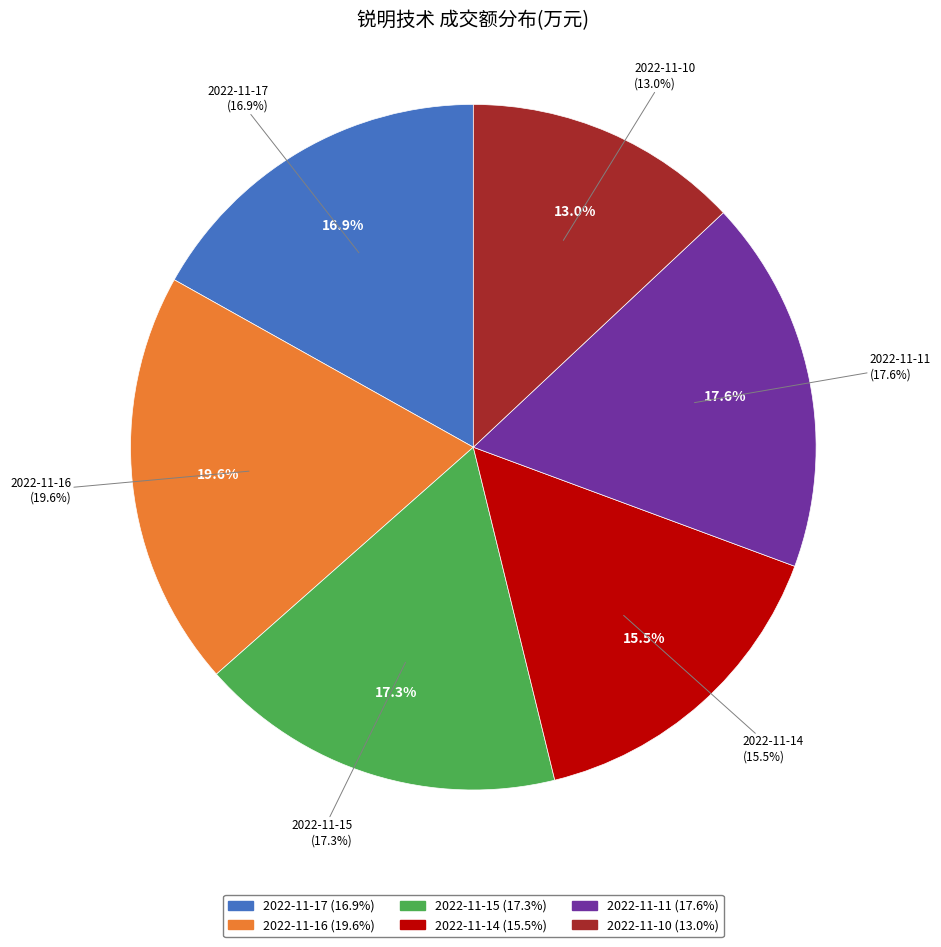

Which category has the smallest portion of the pie?

2022-11-10